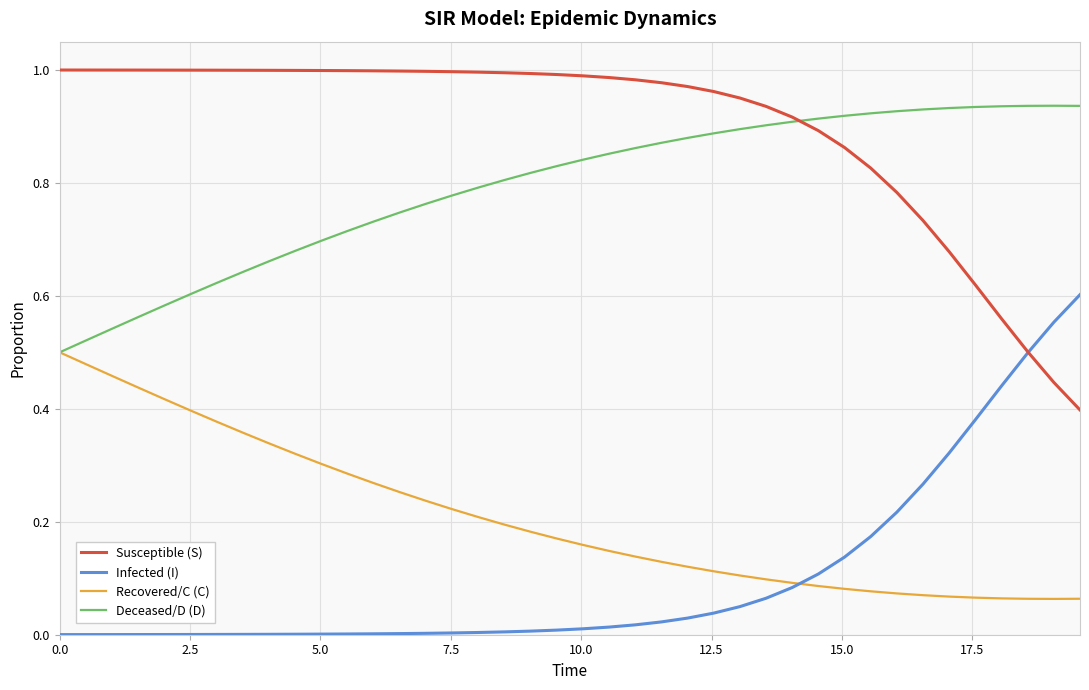

Does the chart have visible grid lines?

Yes